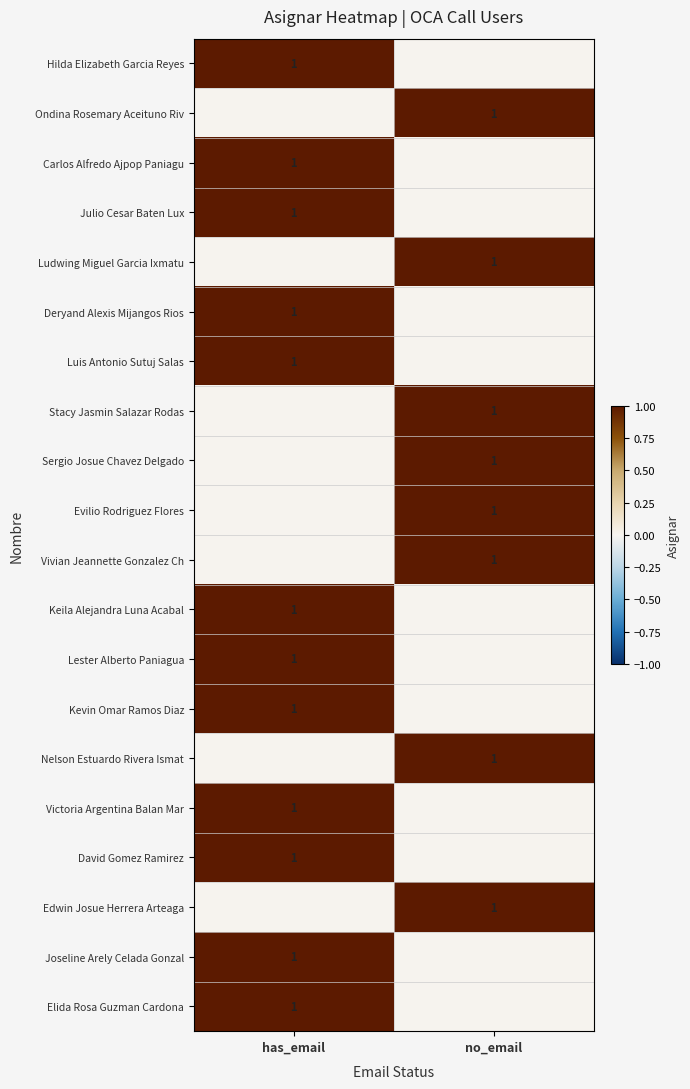

At which category is the sum across all series the highest?

has_email